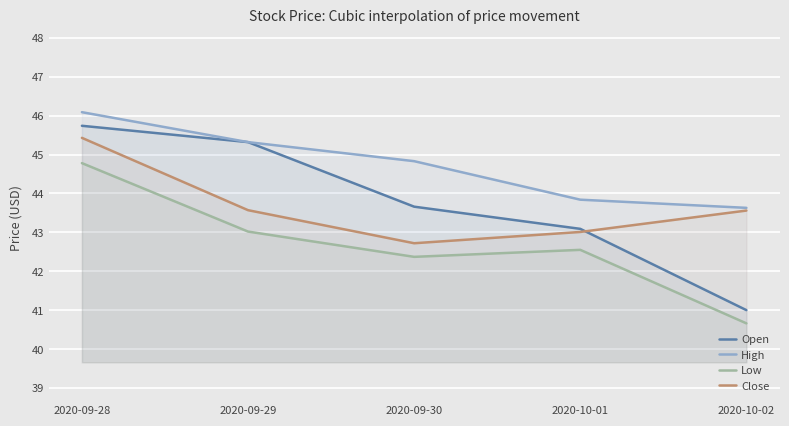

True or false: Close and Low cross at least once.

False